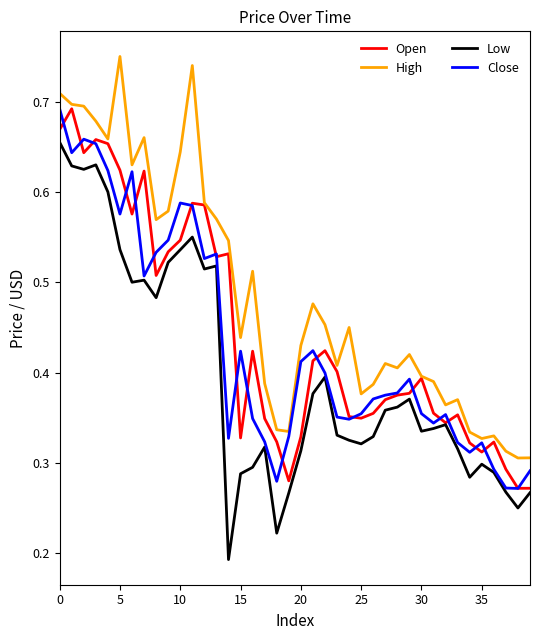

Does the chart have visible grid lines?

No